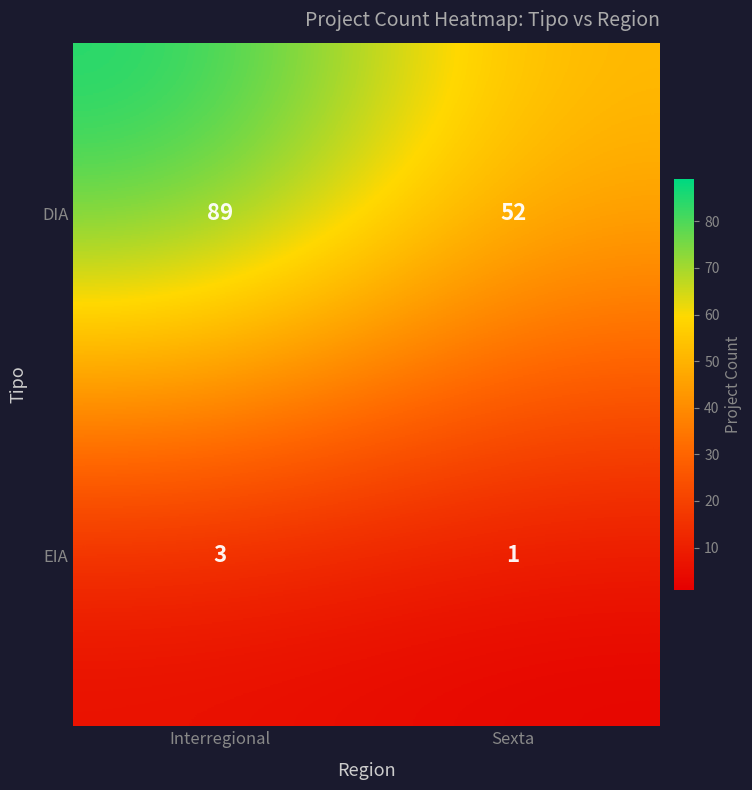

The value of DIA at Interregional is 89. True or false?

True